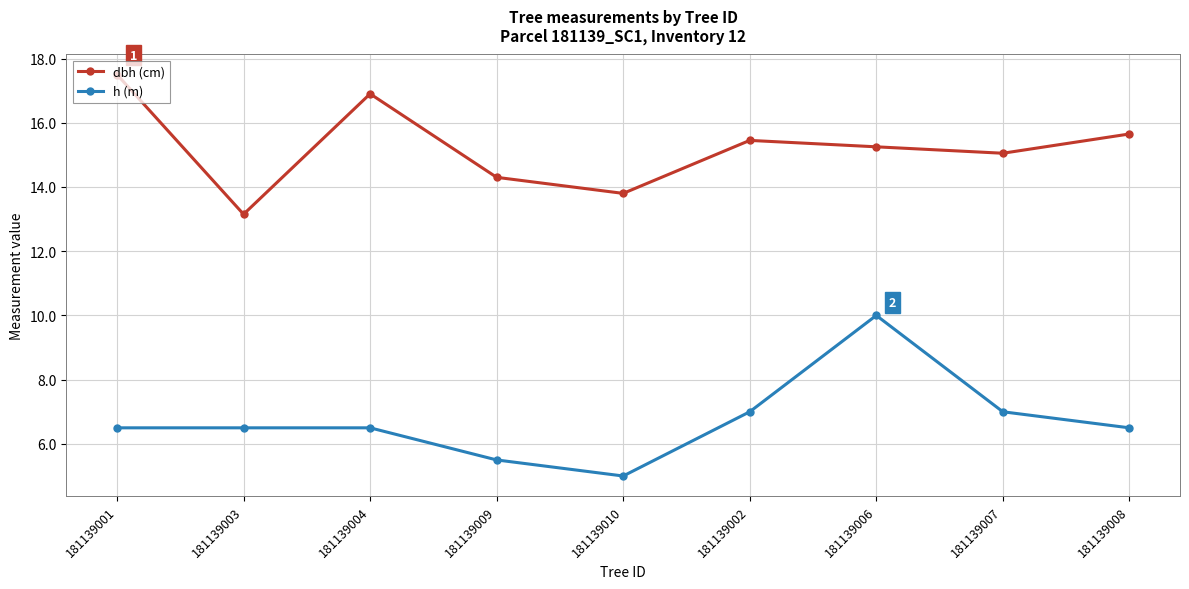

Which series has the largest total across all categories?

dbh (cm)